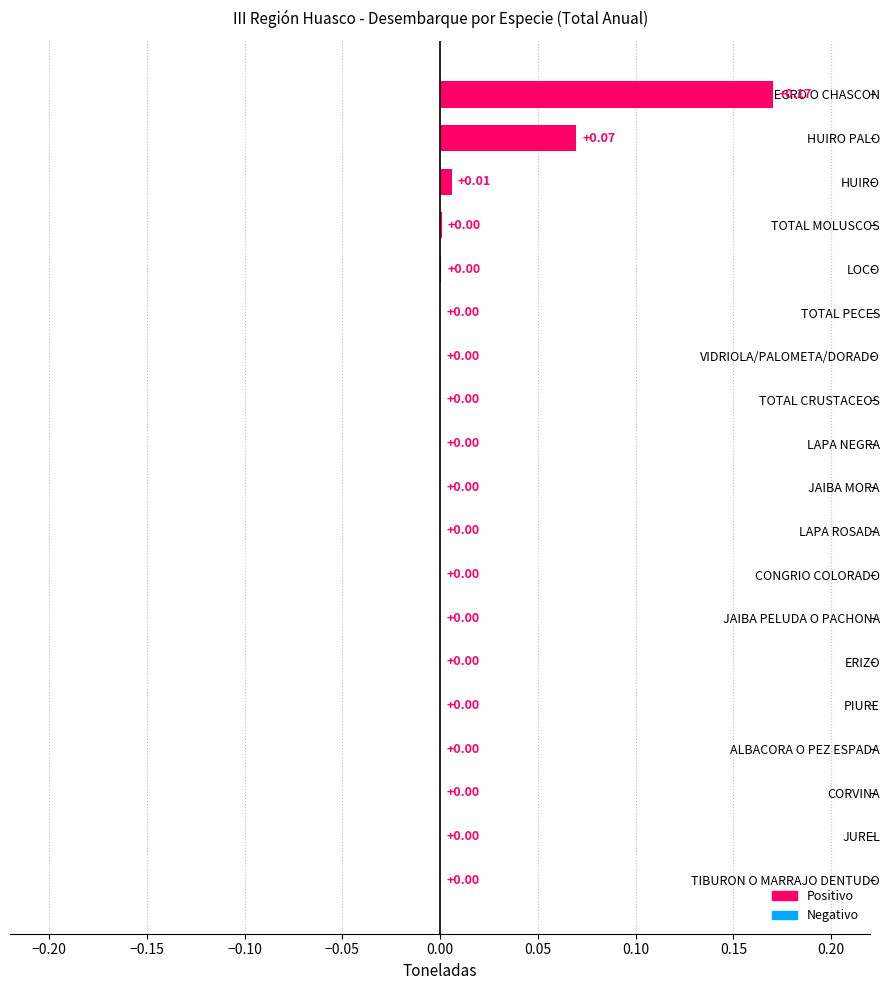

Which category has the highest value across all series?

HUIRO NEGRO O CHASCON